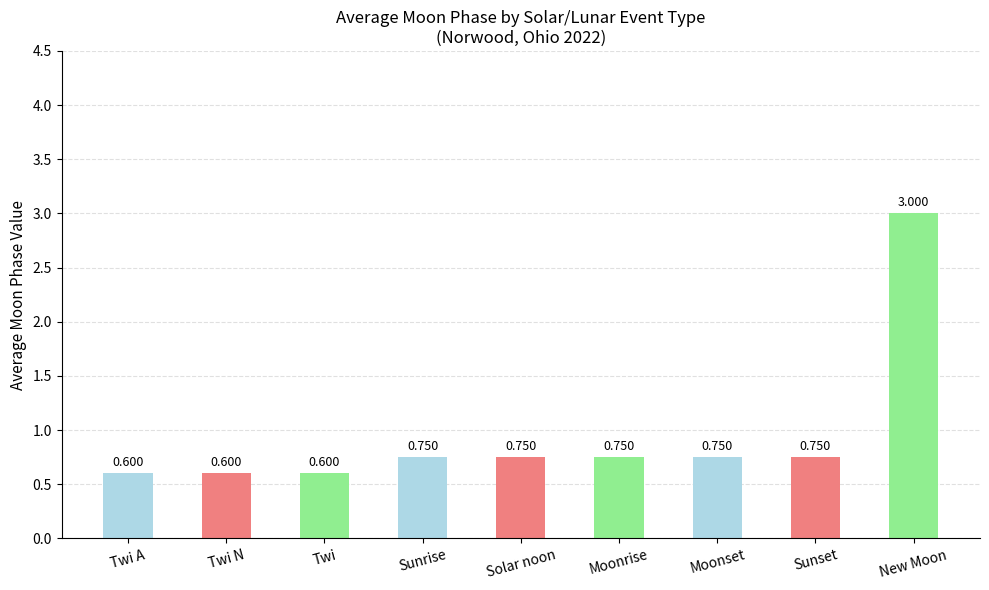

Between Moonrise and New Moon, which is larger?

New Moon